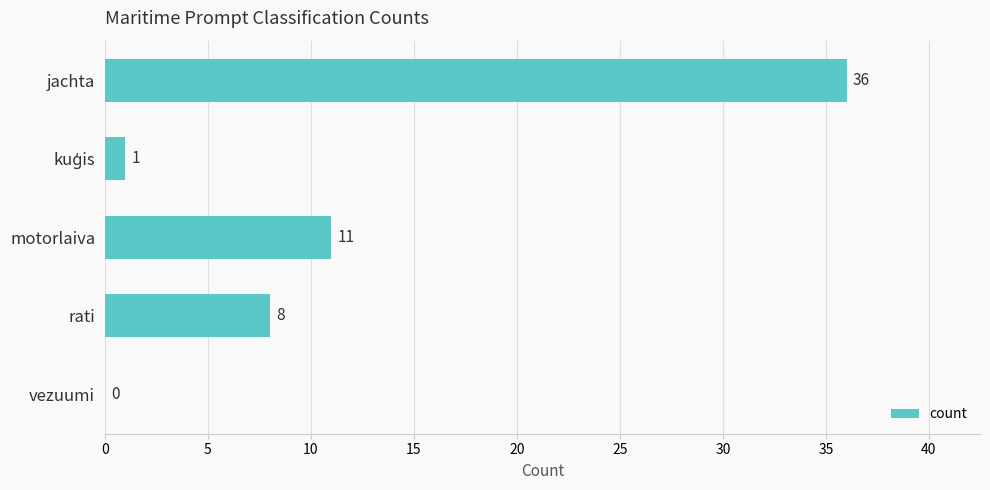

What is the sum of all values?

56